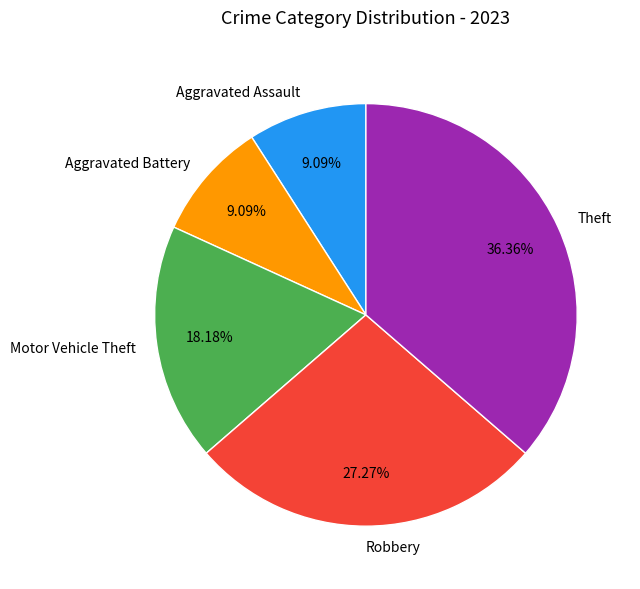

To the nearest percent, what portion does Motor Vehicle Theft represent?

18%